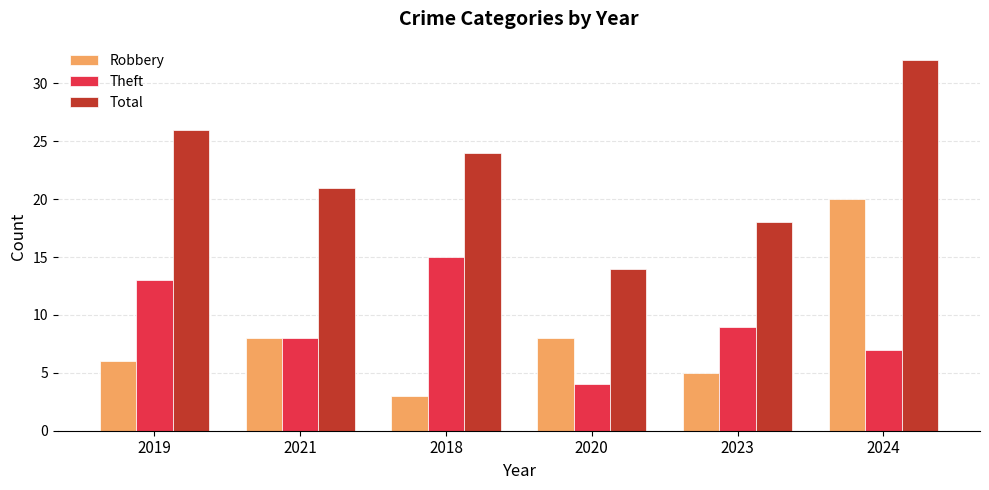

What is the total value across all series at 2018?

42